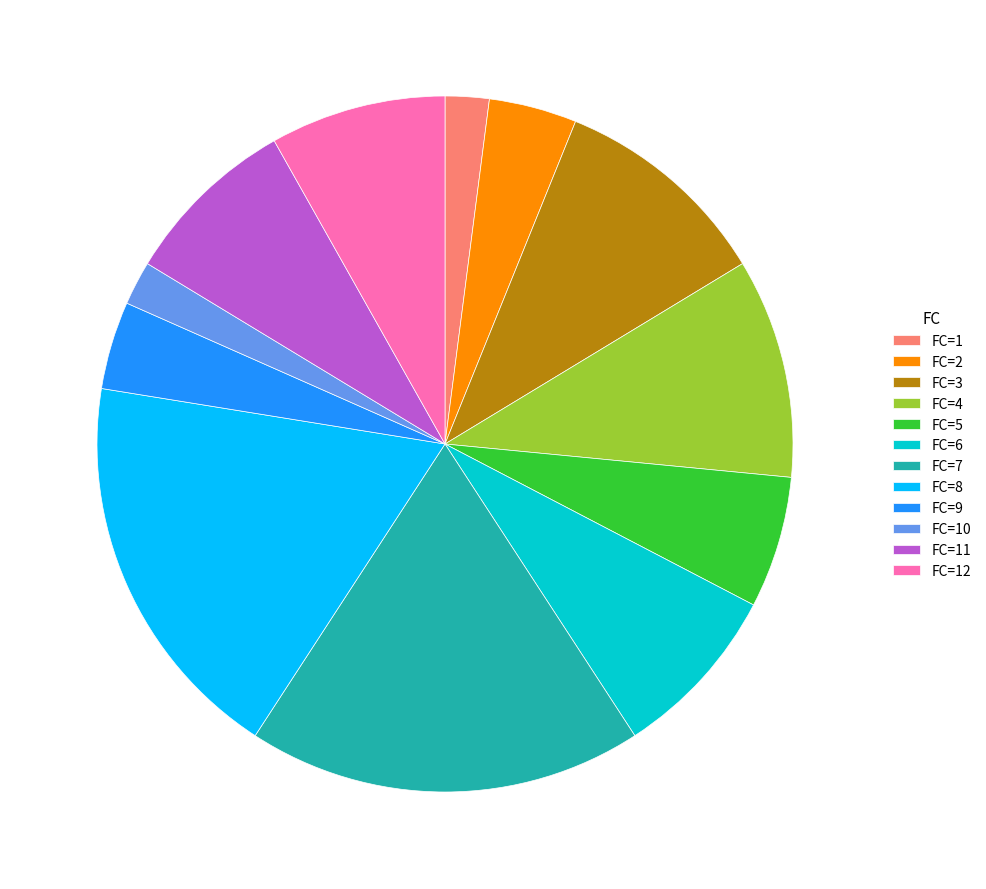

The FC=6 slice represents 1% of the pie. True or false?

False